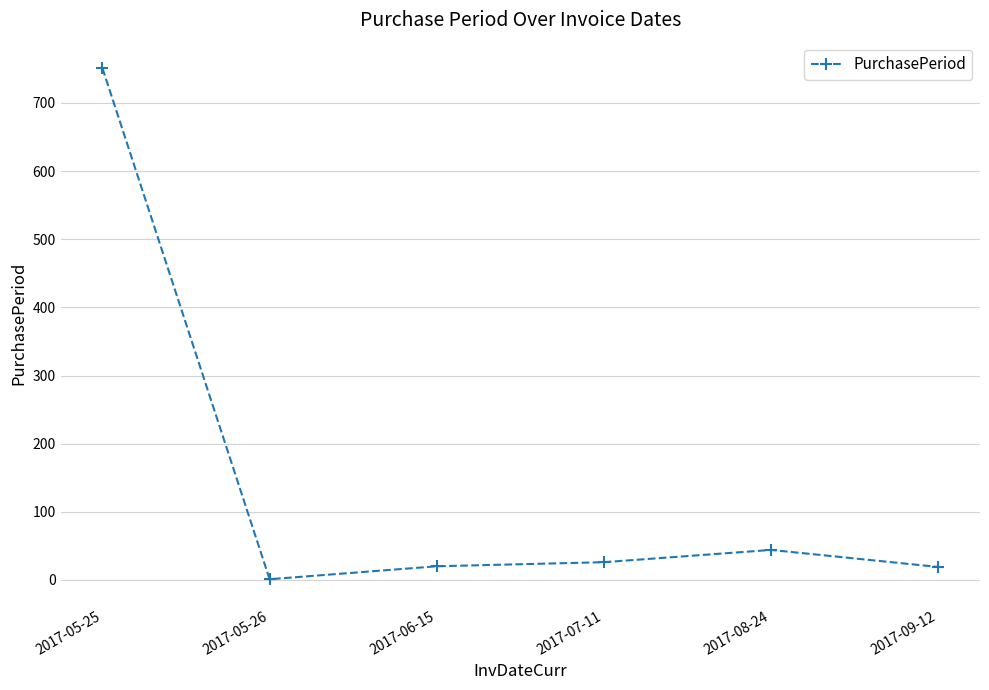

What is the average value?

144